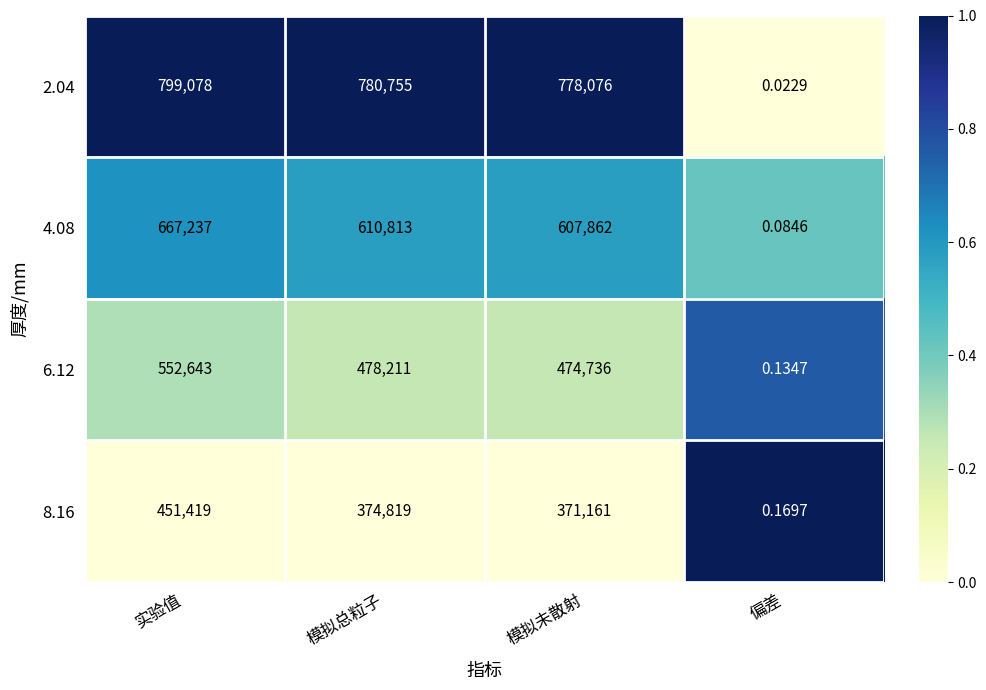

List the series in order of their overall mean, highest first.

2.04, 4.08, 6.12, 8.16